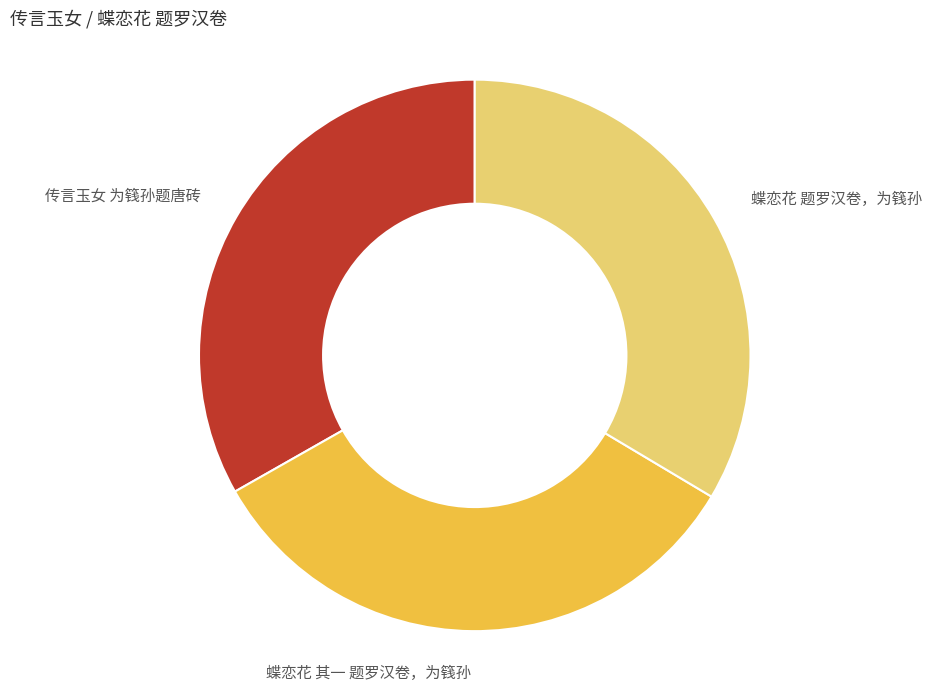

Is it true that 传言玉女 为篯孙题唐砖 is 33% of the pie?

True